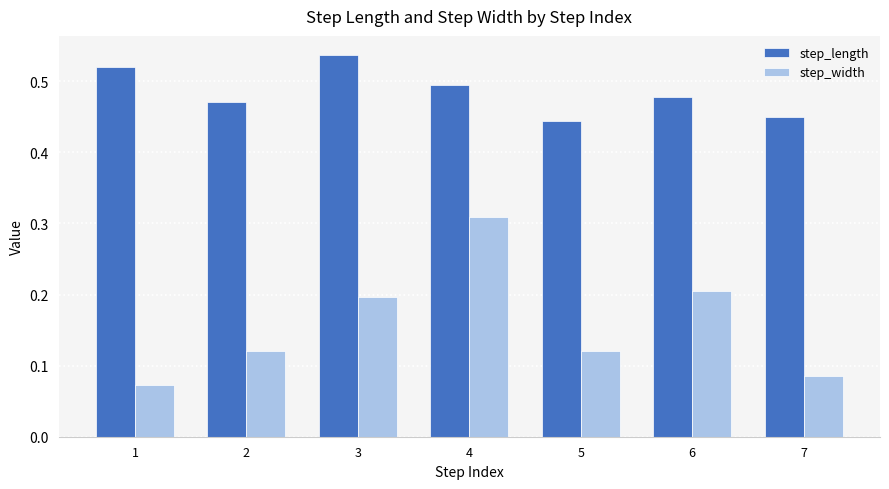

How many distinct data groups are displayed?

2